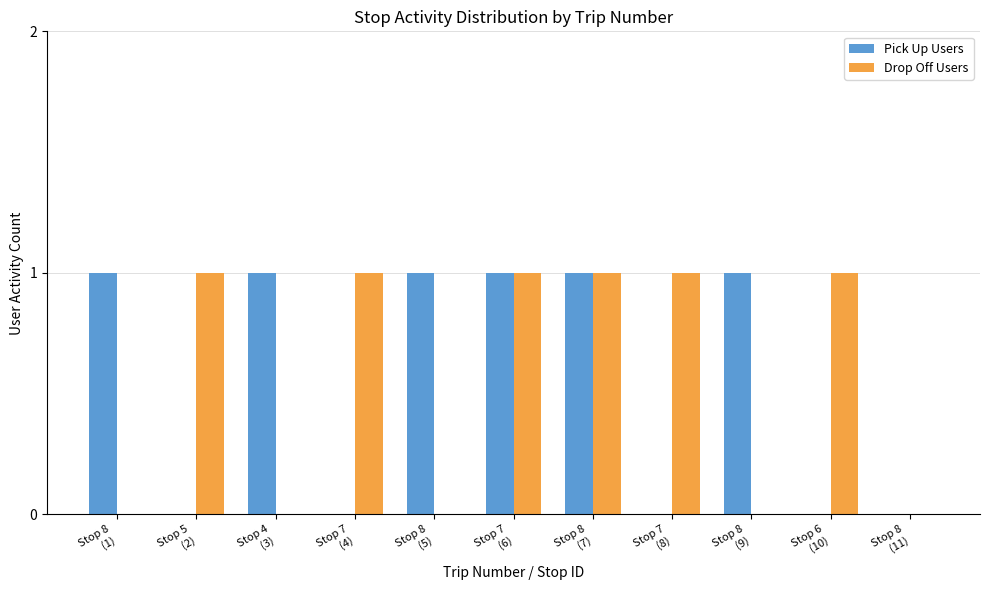

What is the sum of all Drop Off Users values?

6